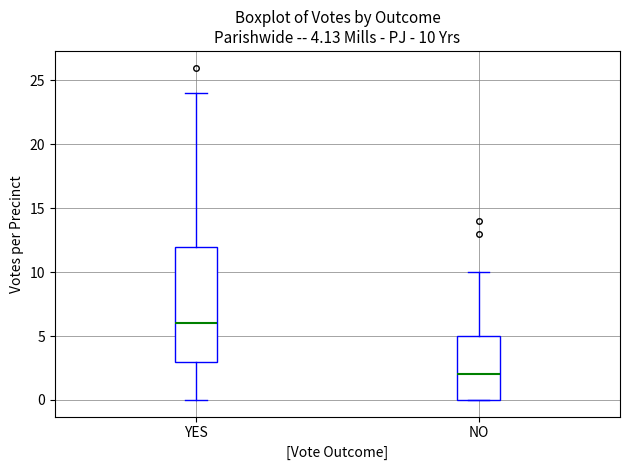

Which box's median line is the lowest?

NO